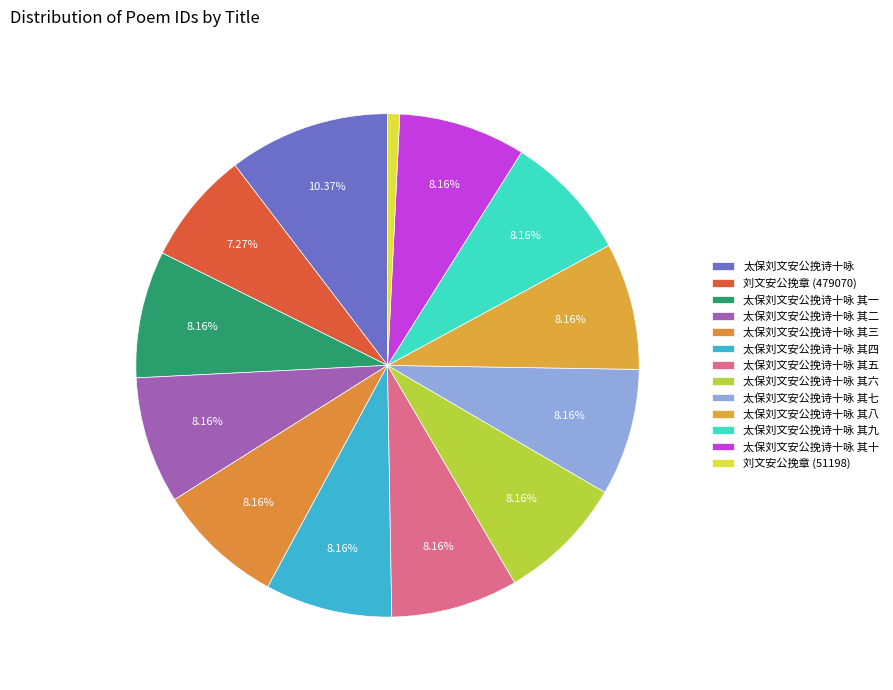

True or false: 太保刘文安公挽诗十咏 其六 accounts for 14% of the total.

False